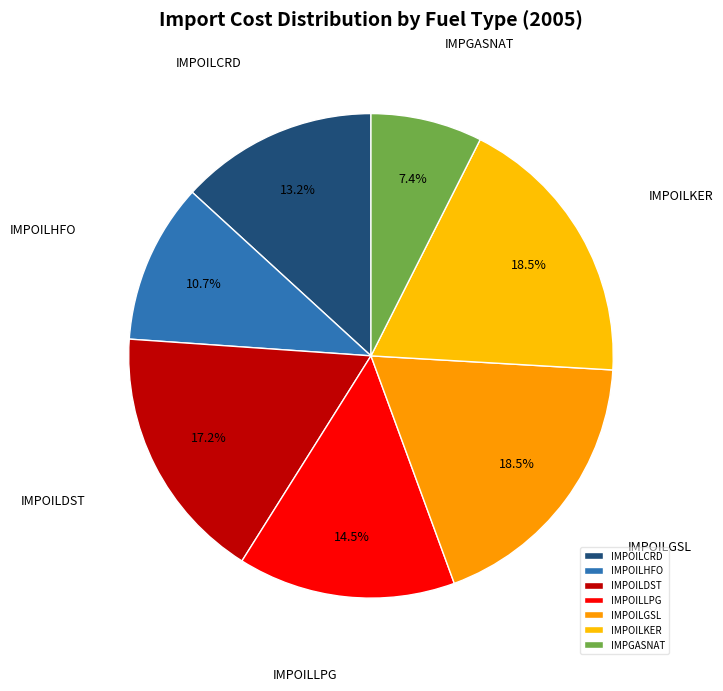

Which category has the smallest portion of the pie?

IMPGASNAT